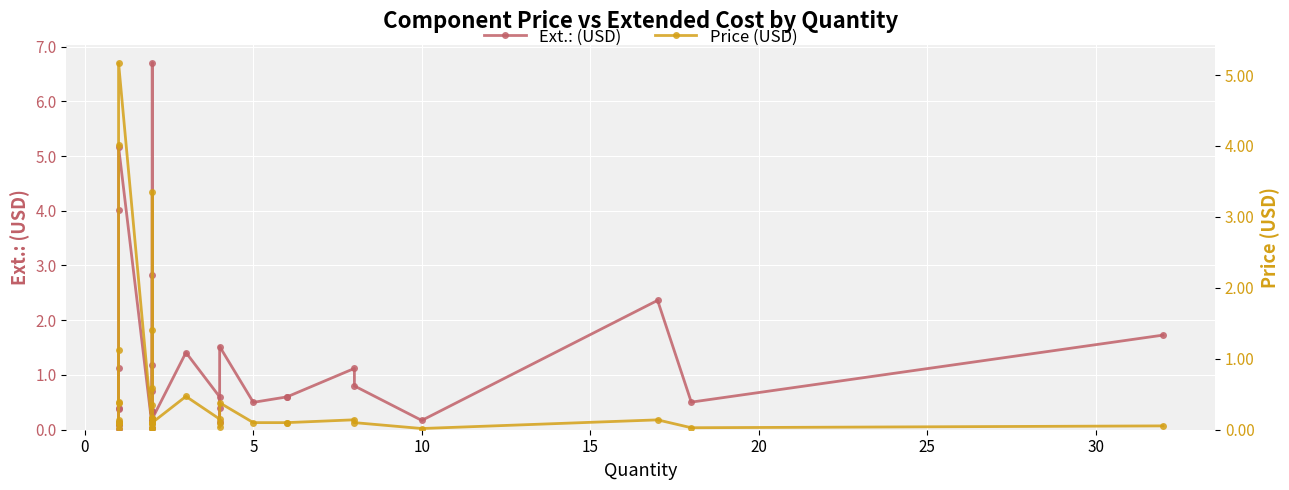

What are all the series names shown in the legend?

Ext.: (USD), Price (USD)